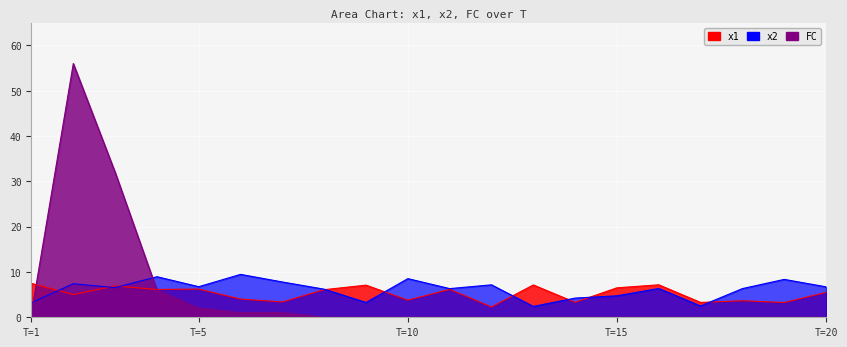

Is the value of x2 at 10 greater than the value of x1 at 11?

Yes